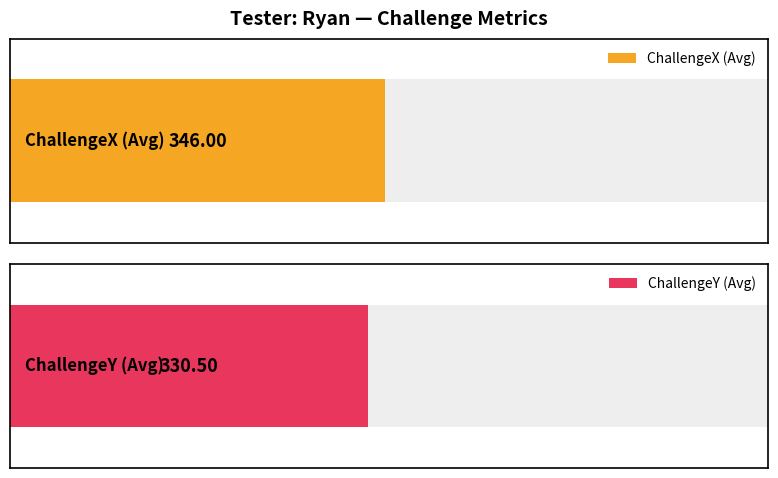

What are all the series names shown in the legend?

ChallengeX, ChallengeY